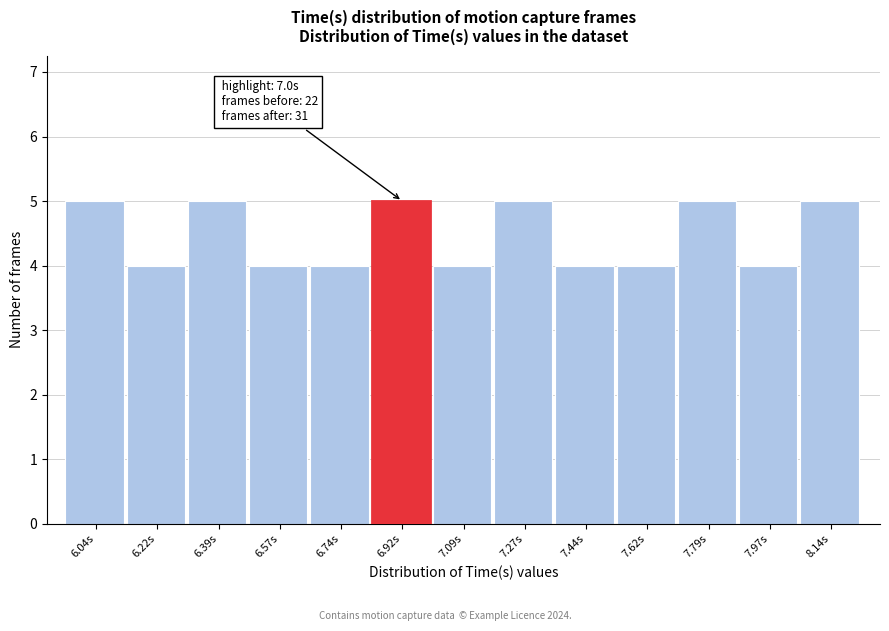

Reading right to left, what are all the values shown in this chart?

5	4	5	4	4	5	4	5	4	4	5	4	5